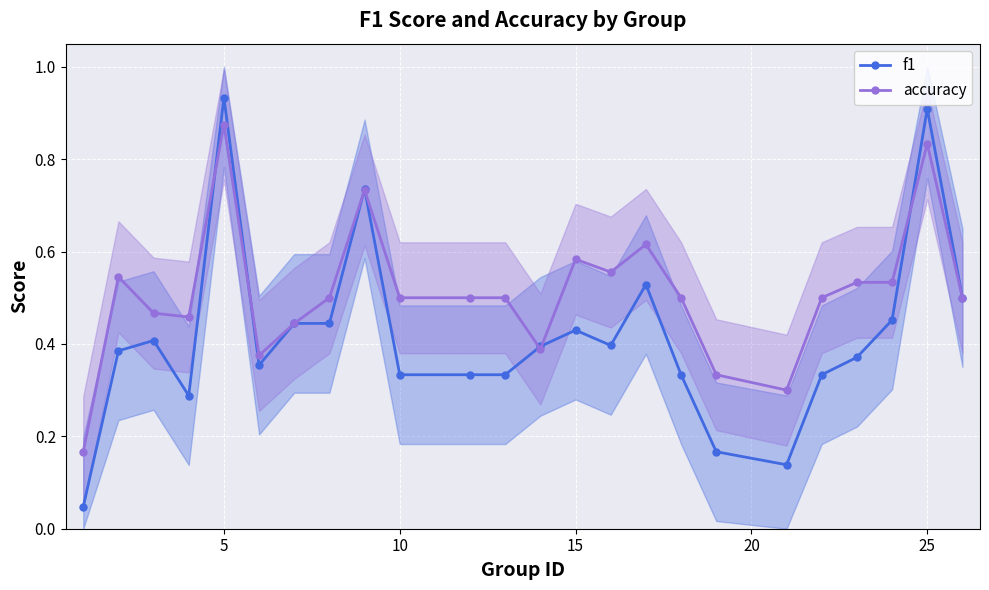

After their last crossing, which series has the higher values: f1 or accuracy?

f1